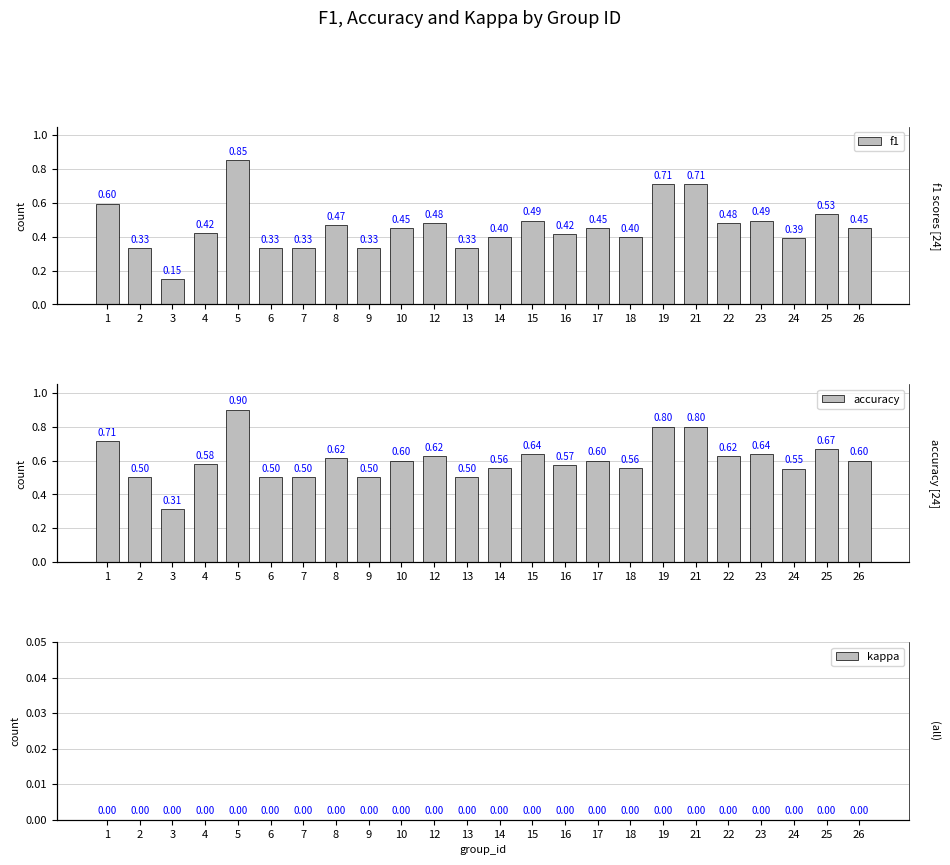

The value of accuracy at 14 is 0.6. True or false?

True